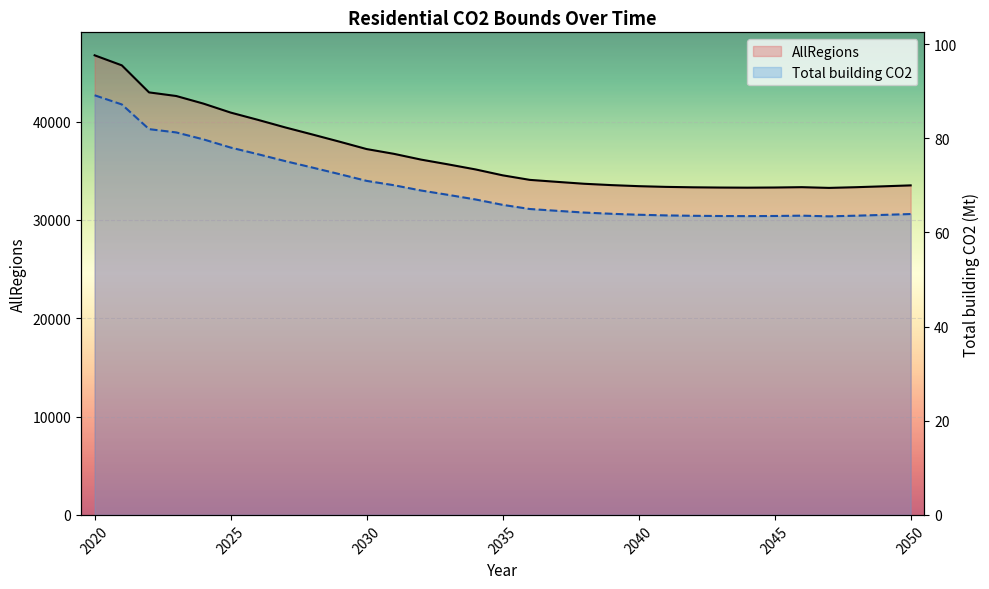

Rank the series at 2020 from highest to lowest value.

AllRegions, Total building CO2